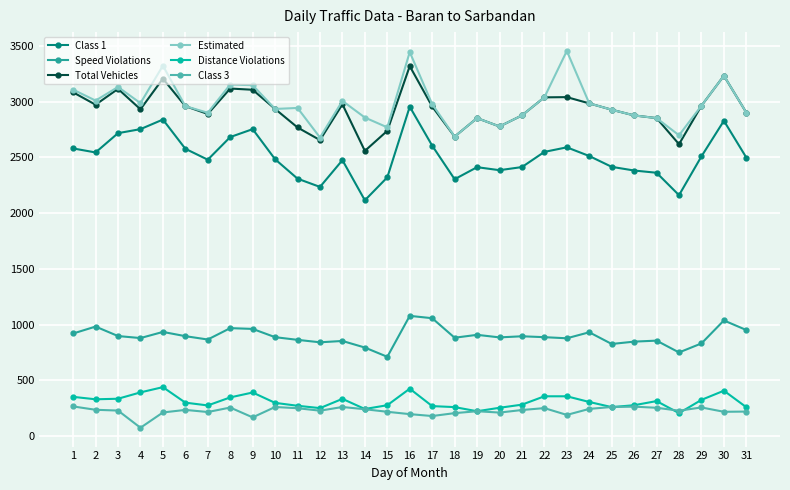

True or false: Class 1 and Speed Violations cross at least once.

False